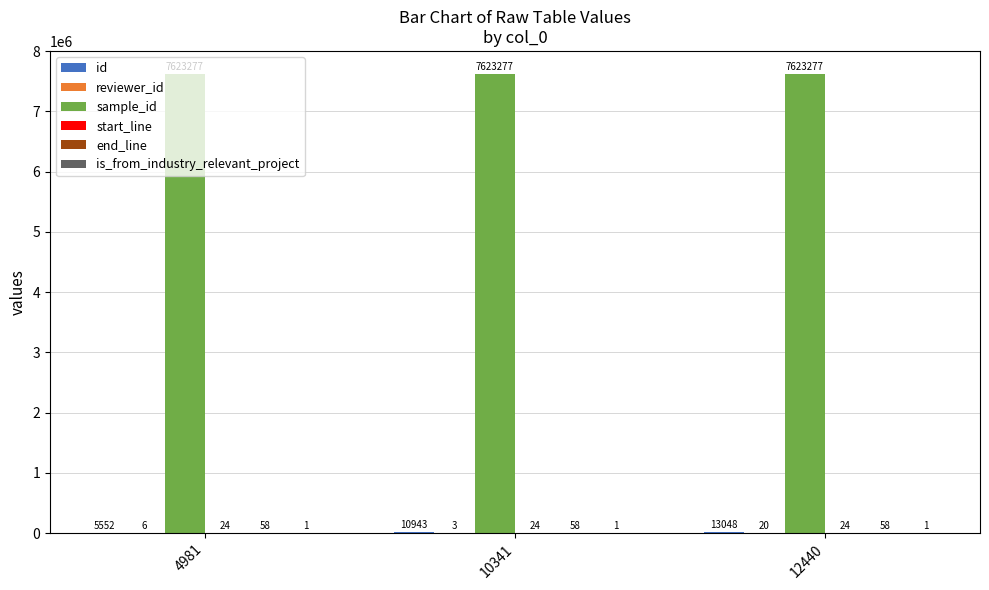

Are the bars horizontal?

No